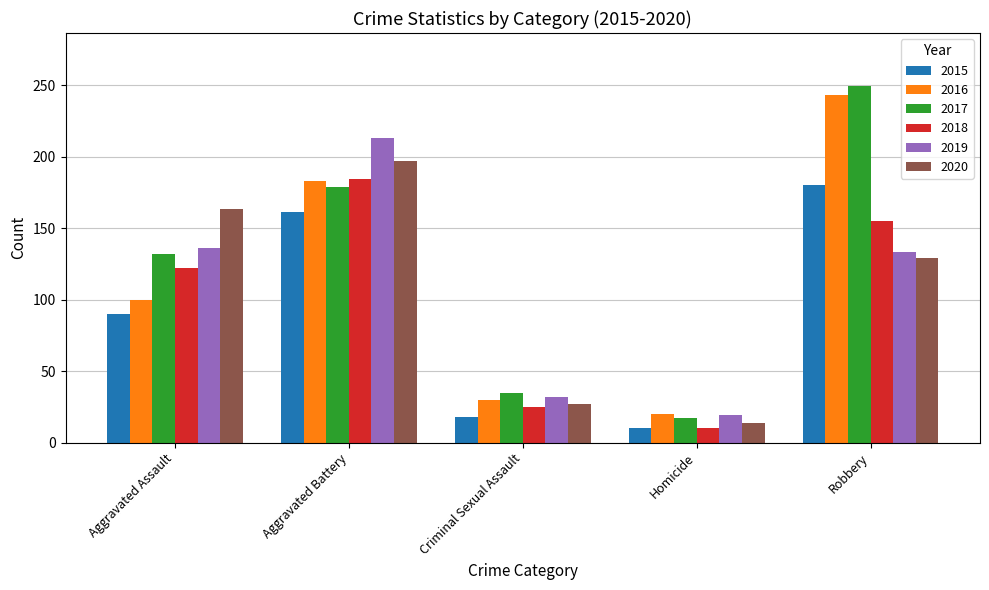

The value of 2018 at Aggravated Battery is 62. True or false?

False